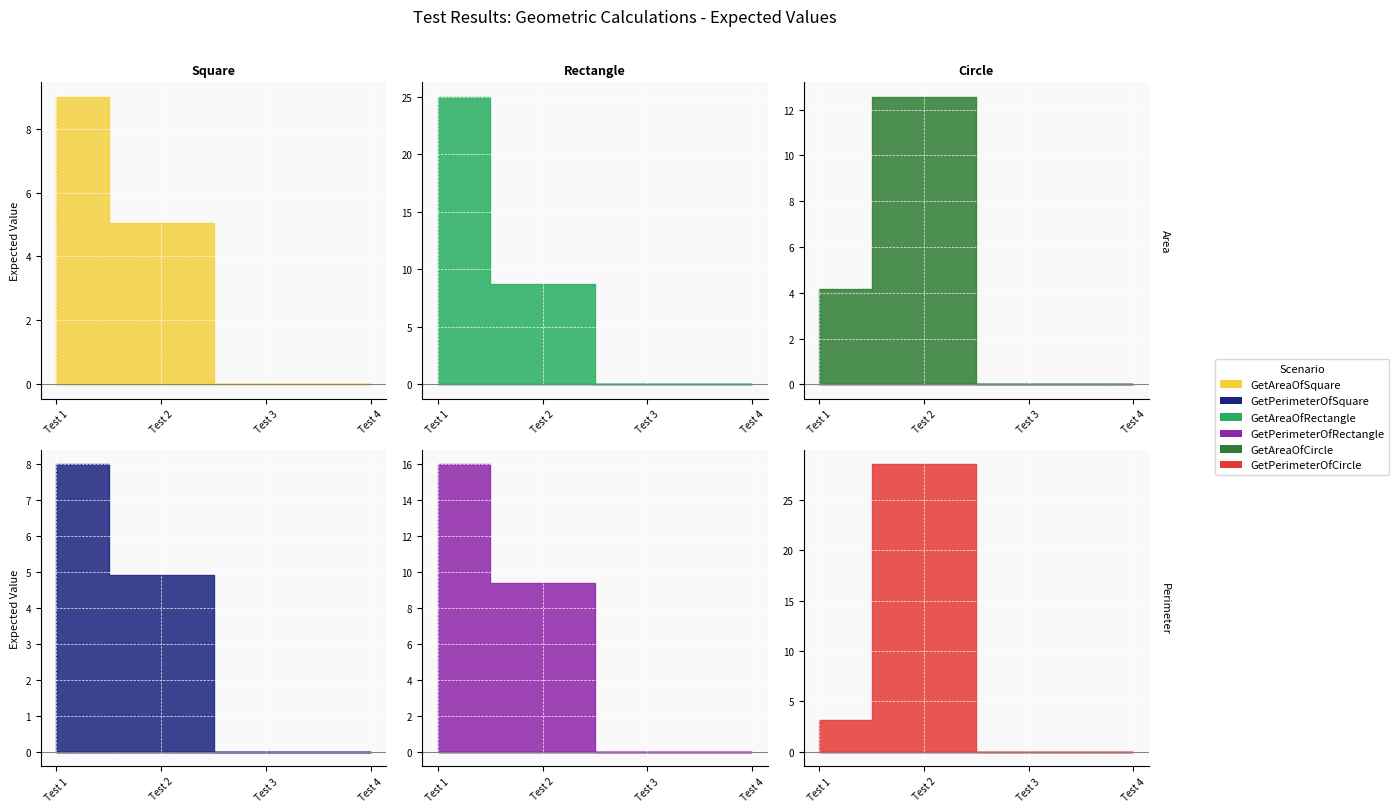

At which category does the chart reach its peak across all series?

Test 2